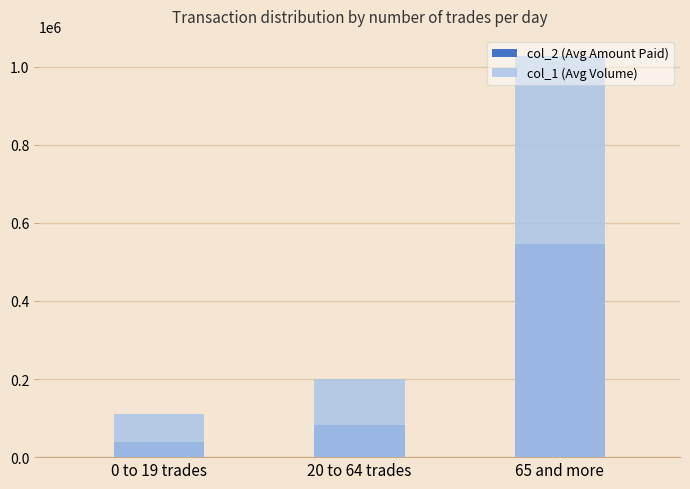

Is it true that col_1 (Avg Volume) equals 1027500 at 65 and more?

True